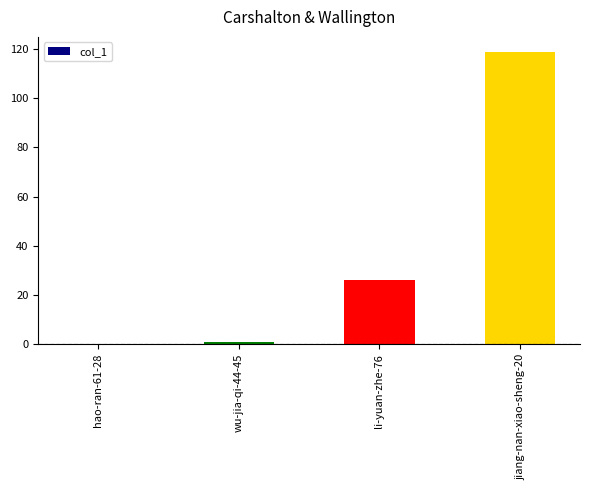

The chart shows a value of 64 at jiang-nan-xiao-sheng-20. True or false?

False